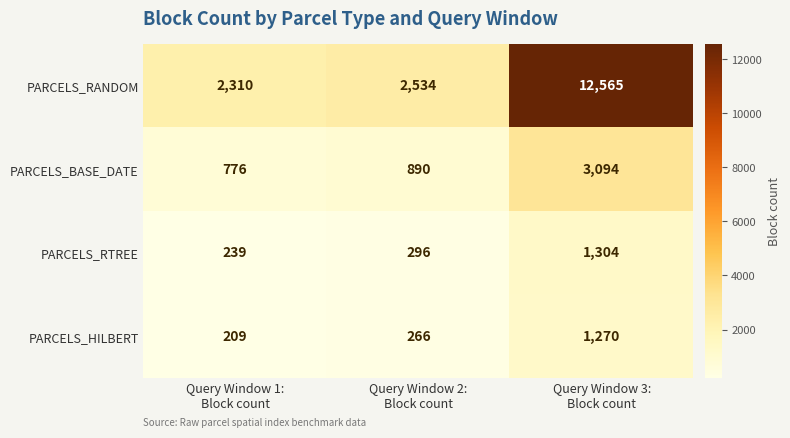

Which series has the widest spread of values?

PARCELS_RANDOM